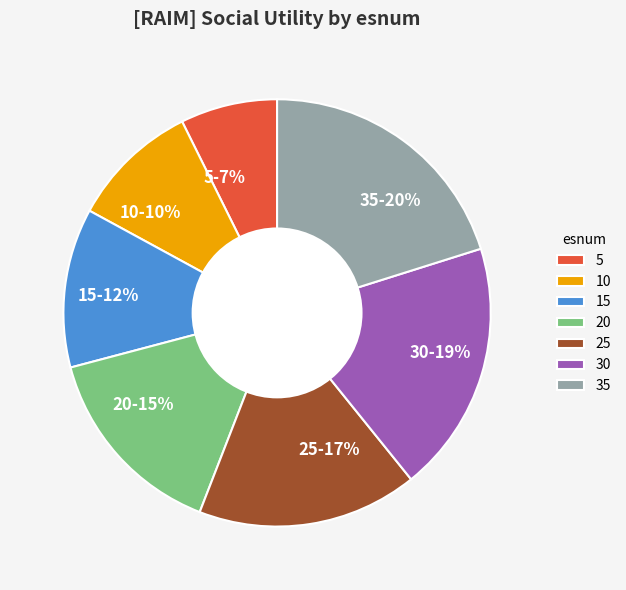

To the nearest percent, what is the average slice percentage?

14%